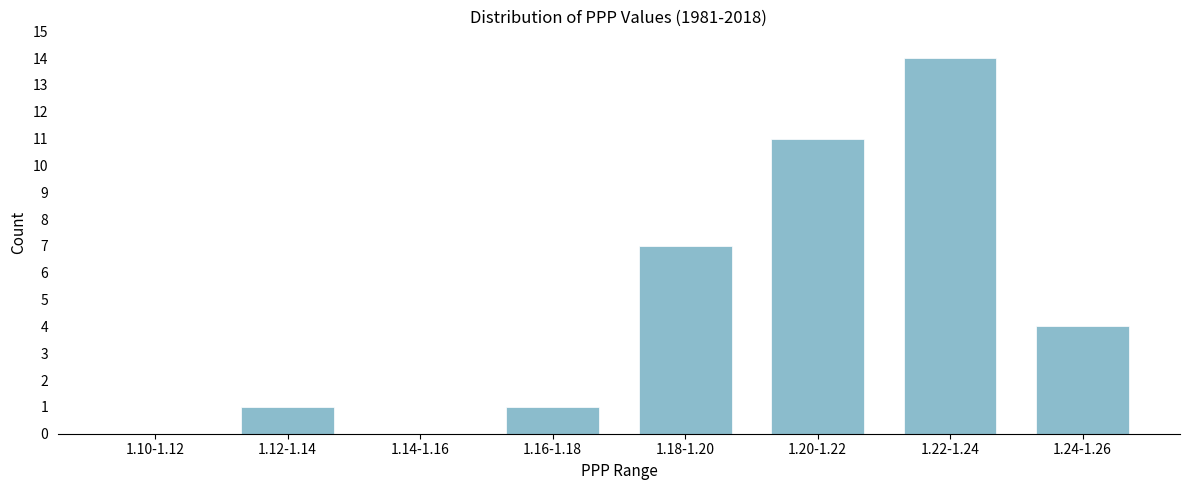

Reading left to right, what are all the values shown in this chart?

1.10-1.12=0	1.12-1.14=1	1.14-1.16=0	1.16-1.18=1	1.18-1.20=7	1.20-1.22=11	1.22-1.24=14	1.24-1.26=4